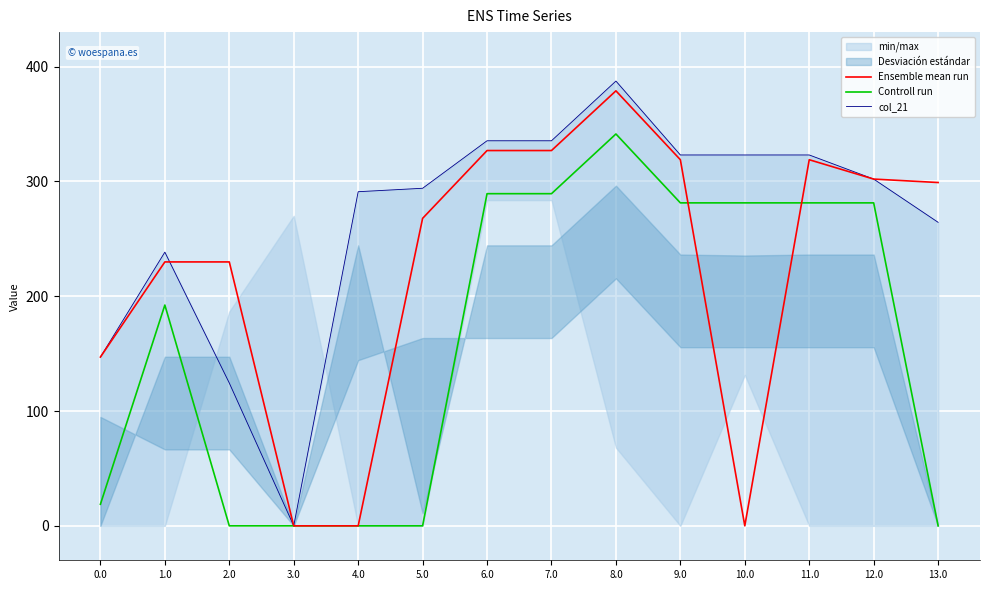

List the series in order of their overall mean, lowest first.

Controll run, Ensemble mean run, col_21